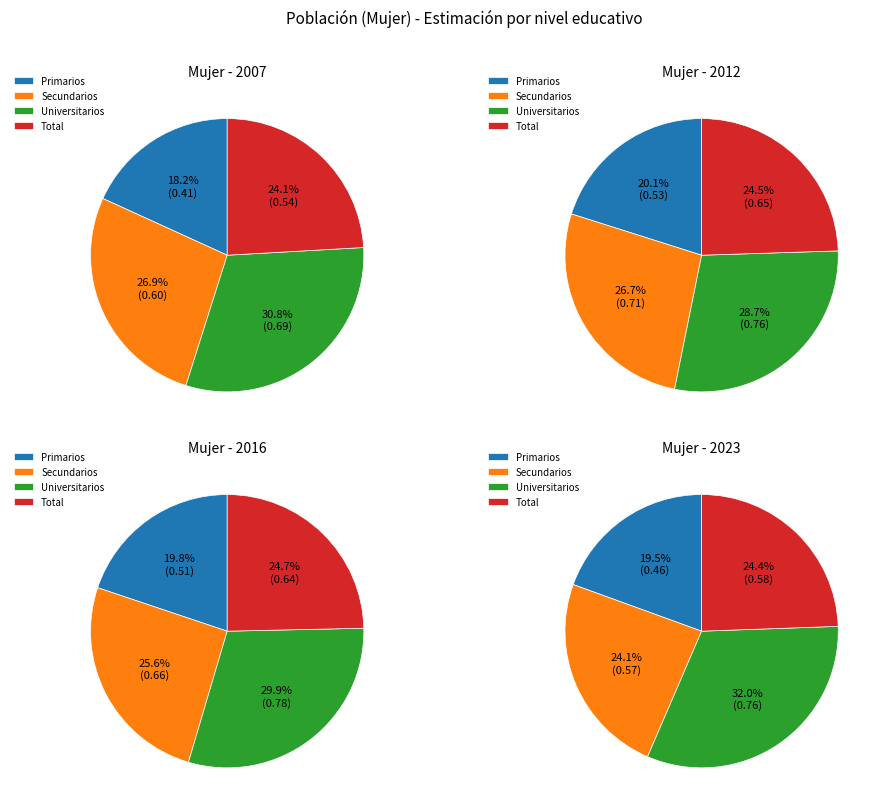

How many segments does this pie chart have?

4